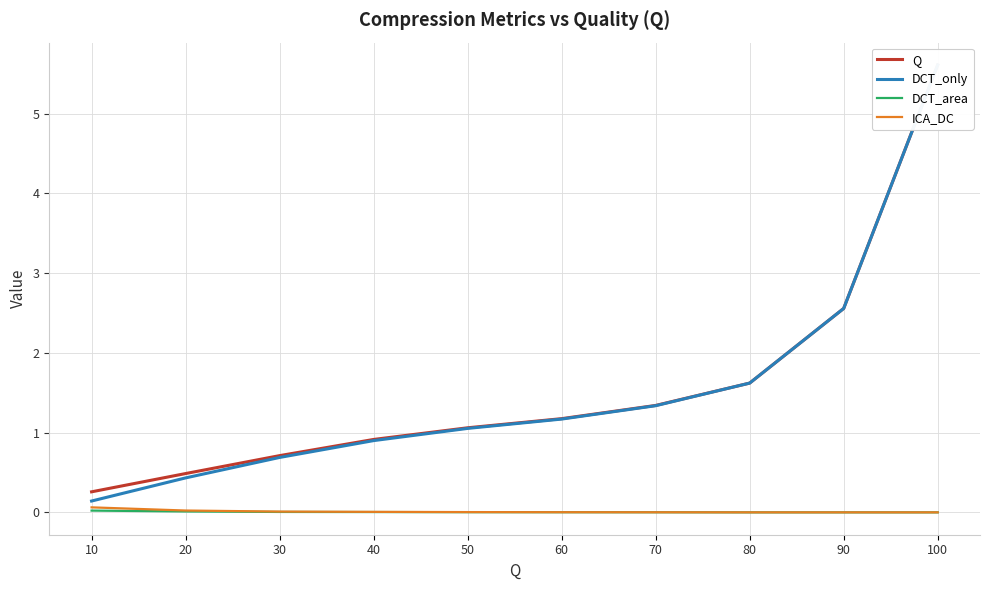

How many distinct data groups are displayed?

4